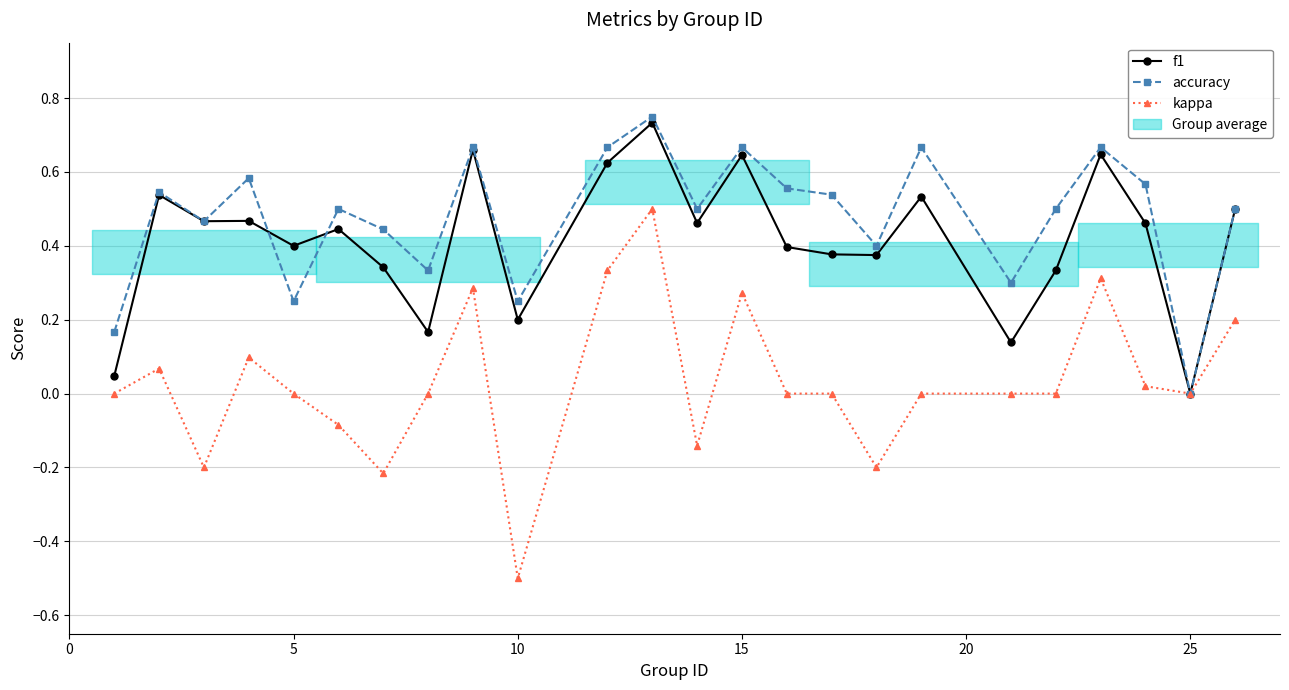

In kappa, how many points are lower than both neighbors (excluding endpoints)?

6